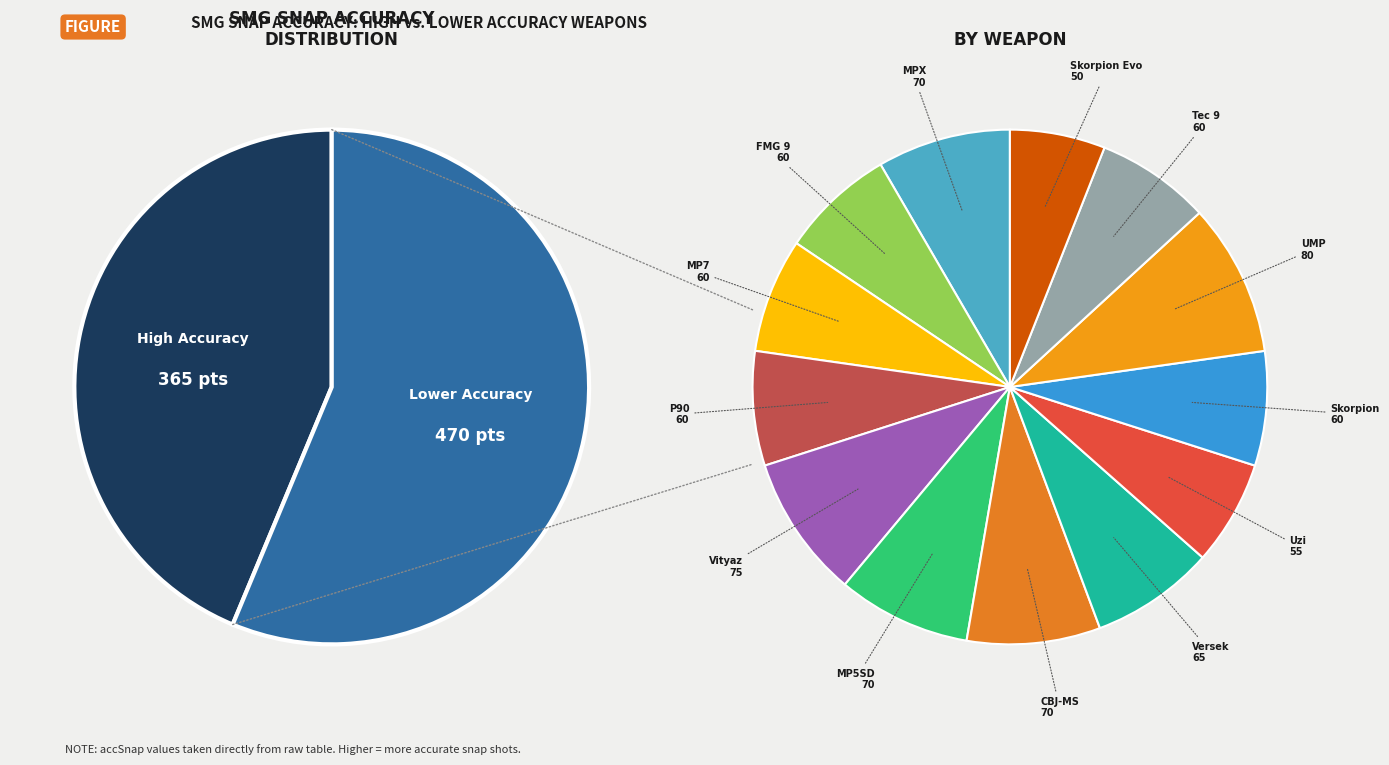

To the nearest percent, what is the difference between the Vityaz and CBJ-MS slice percentages?

1%